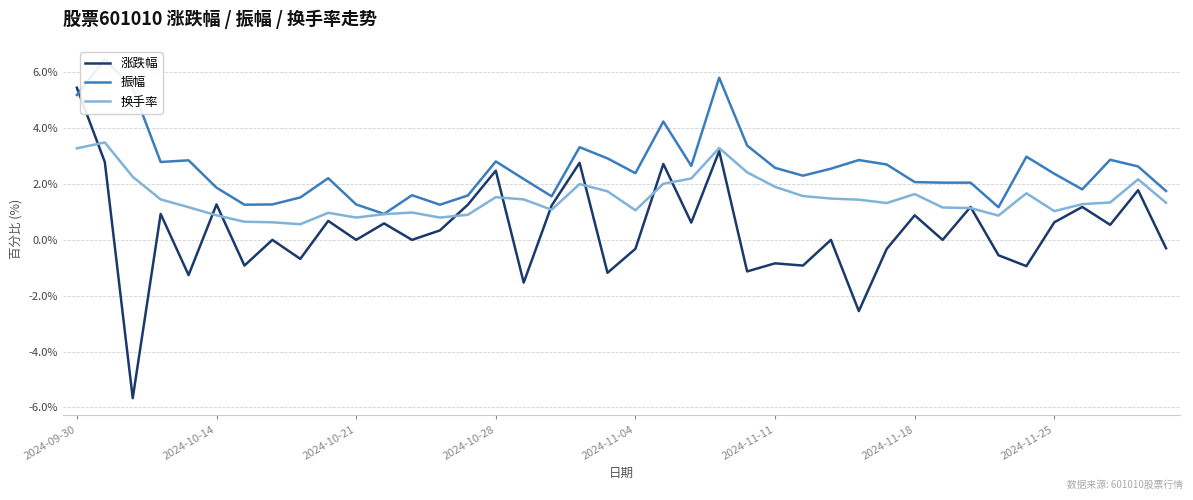

Does the chart display data point markers on the line(s)?

No